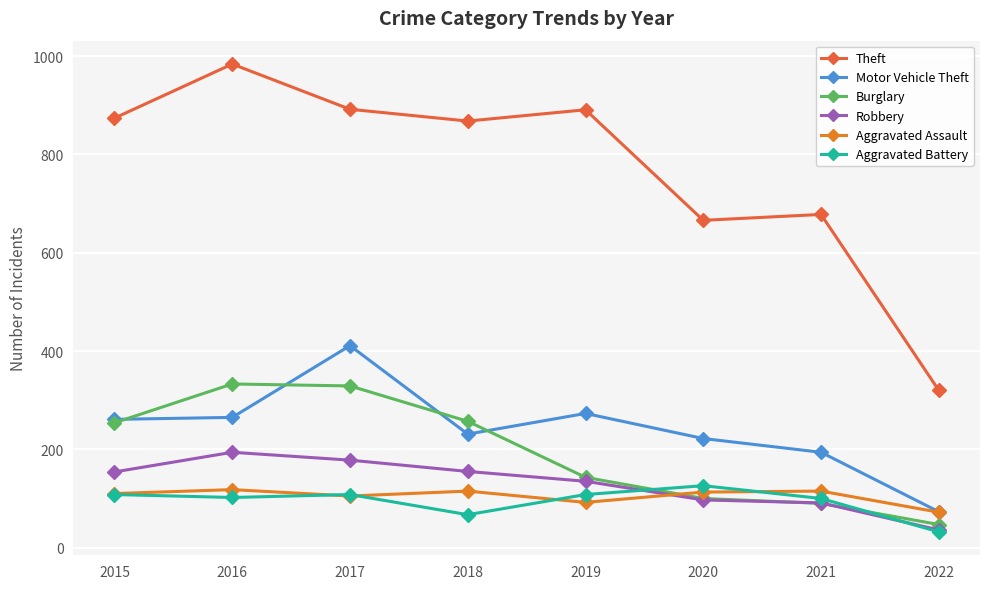

True or false: Motor Vehicle Theft has more than 2 points higher than both neighbors.

False